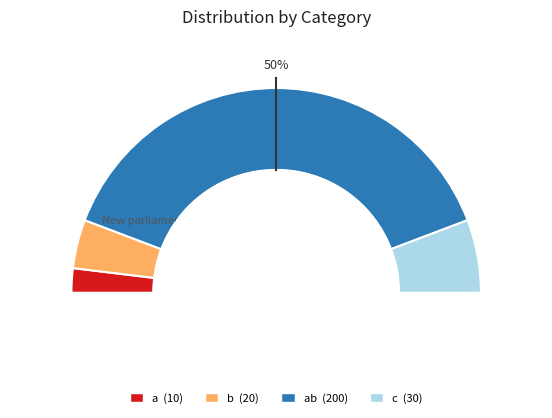

True or false: ab accounts for 68% of the total.

False